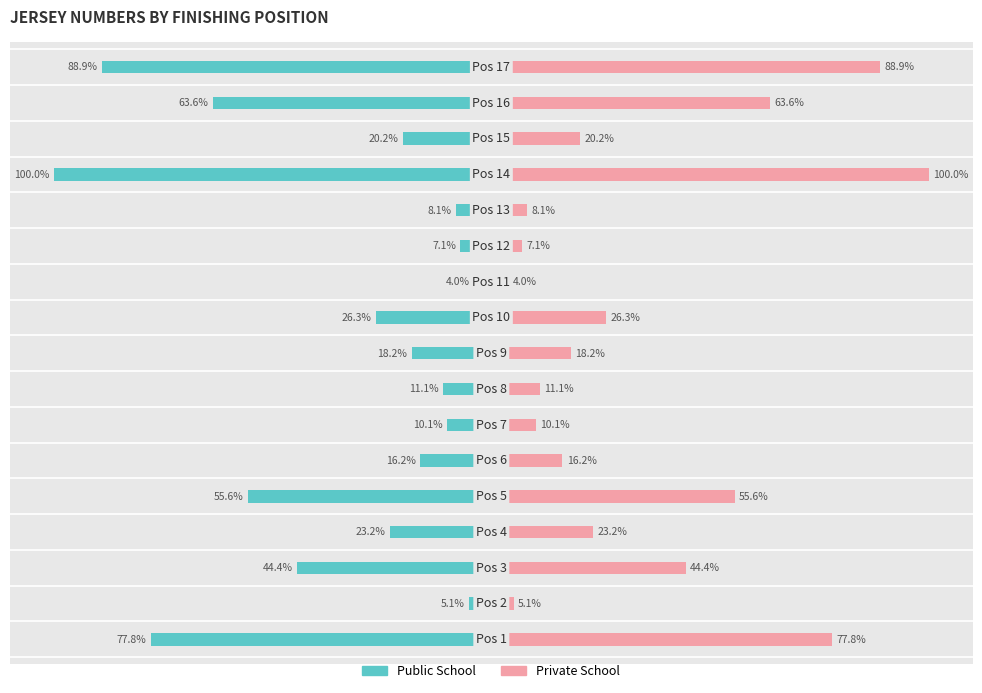

Reading left to right, extract all data points from this chart.

Public School: -77.8	-5.1	-44.4	-23.2	-55.6	-16.2	-10.1	-11.1	-18.2	-26.3	-4.0	-7.1	-8.1	-100.0	-20.2	-63.6	-88.9
Private School: 77.8	5.1	44.4	23.2	55.6	16.2	10.1	11.1	18.2	26.3	4.0	7.1	8.1	100.0	20.2	63.6	88.9